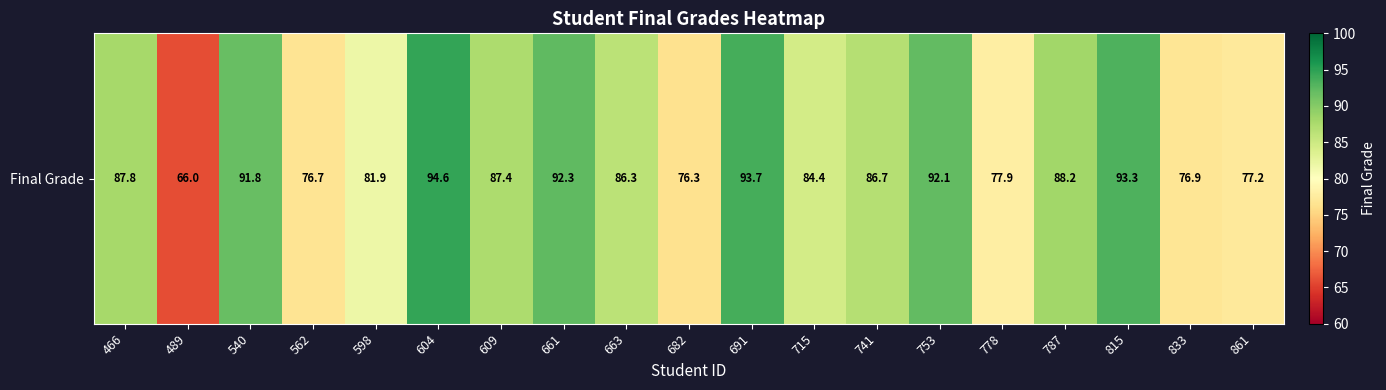

True or false: the data shows 23.3 at 661.

False